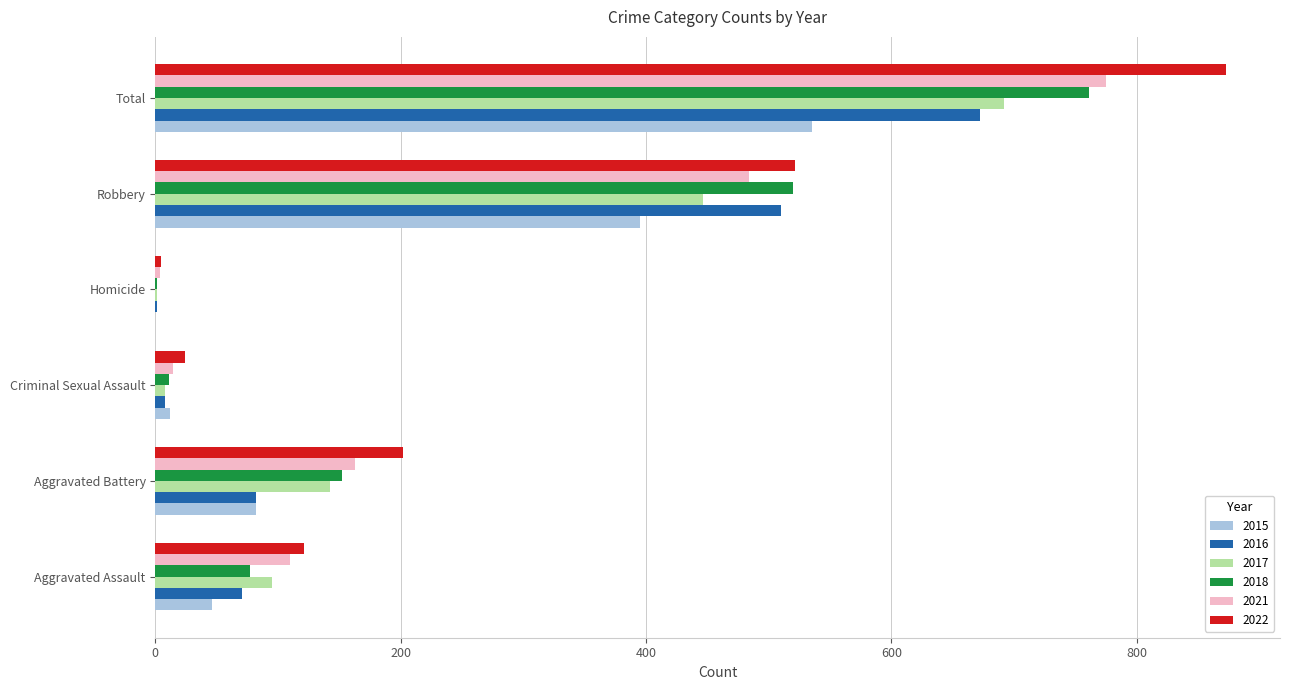

Is the value of 2022 at Aggravated Assault greater than the value of 2018 at Aggravated Assault?

Yes